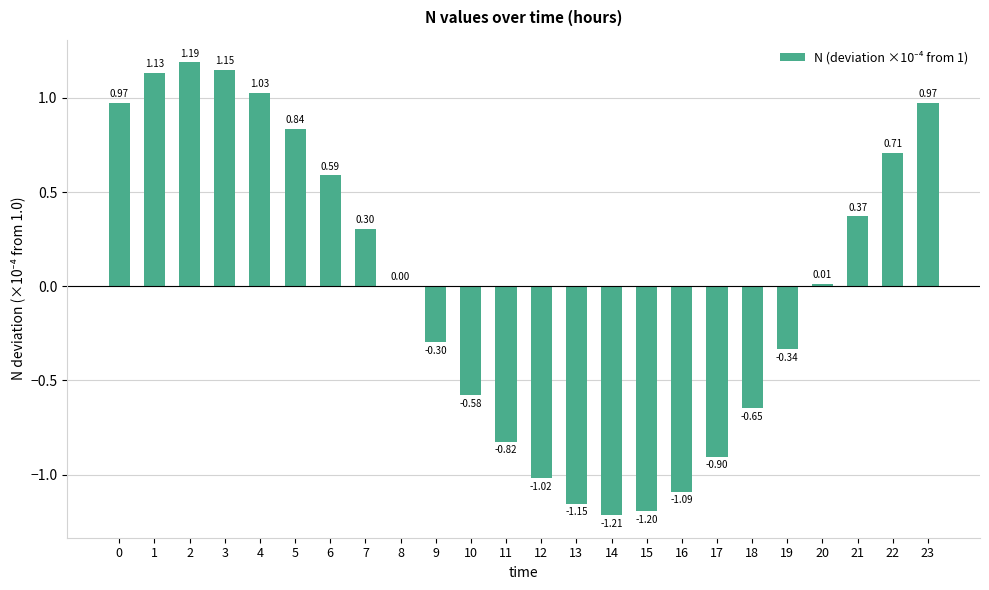

Where is the data nearest to the value 0?

8